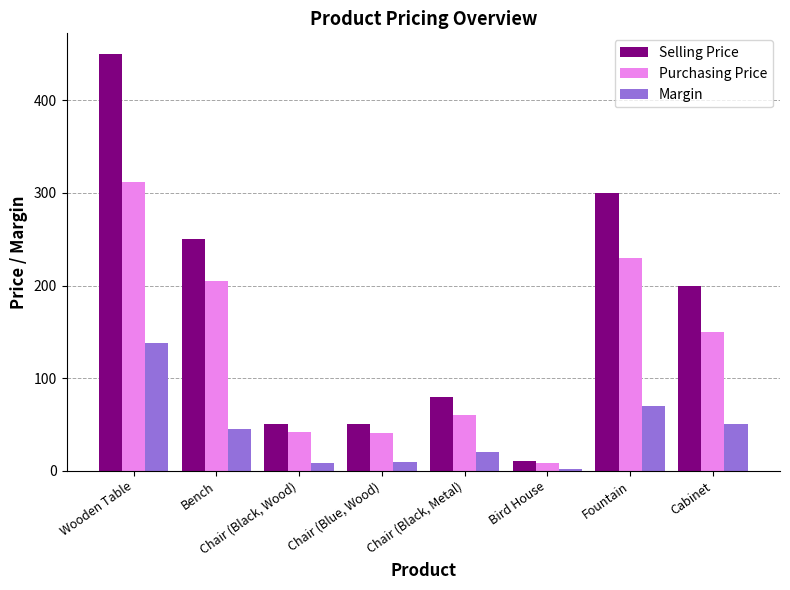

What are all the series names shown in the legend?

Selling Price, Purchasing Price, Margin